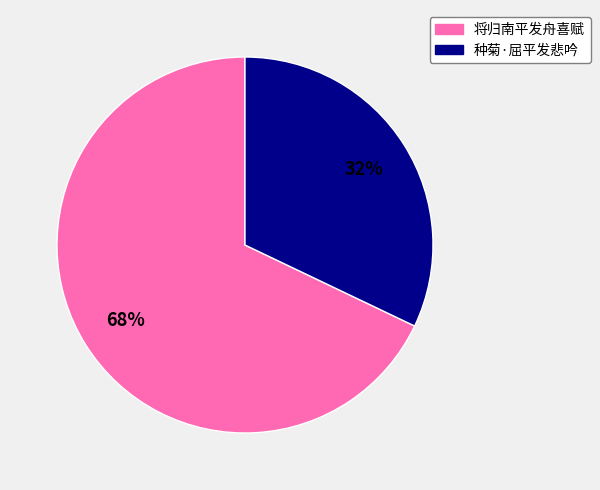

Count the number of slices in the pie.

2